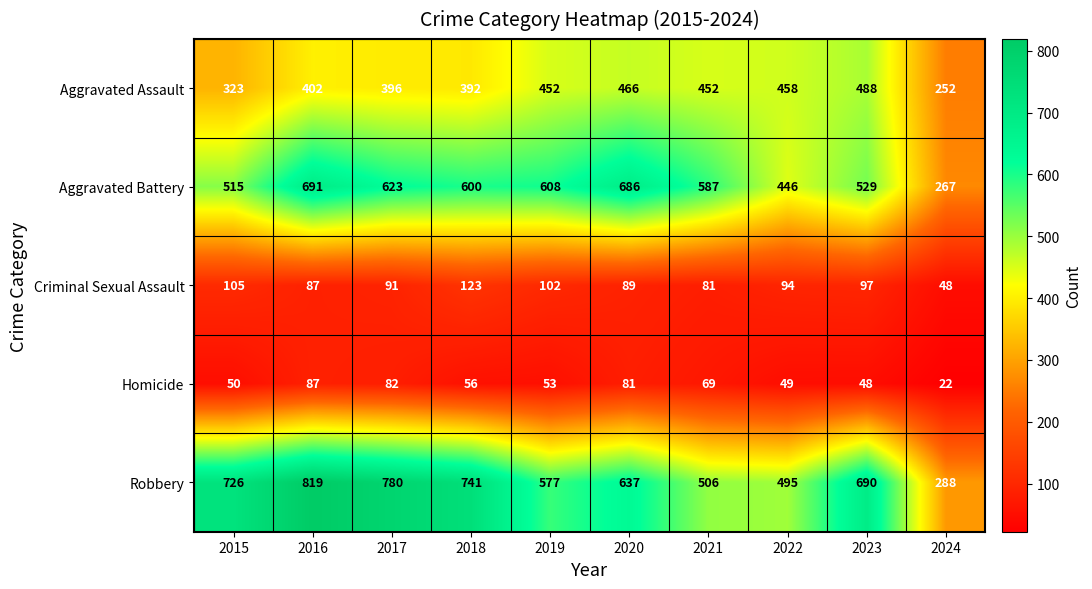

Is it true that Homicide equals 82 at 2017?

True